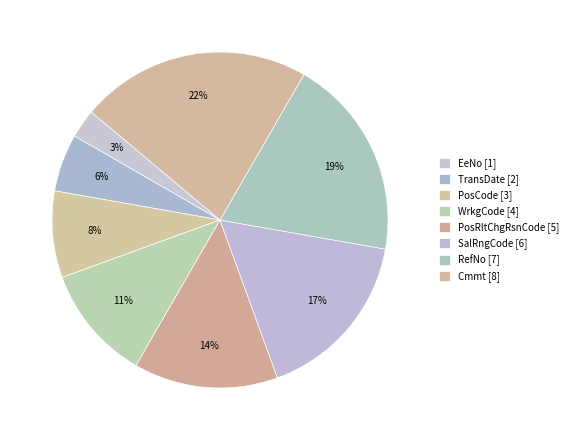

How many slices are in this pie chart?

8